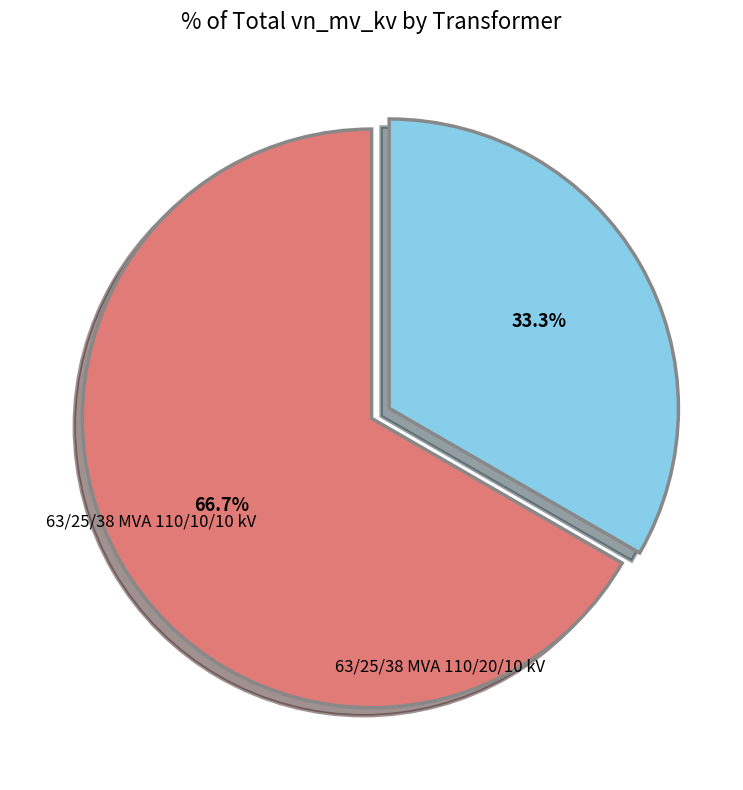

Does any single category account for the majority?

Yes